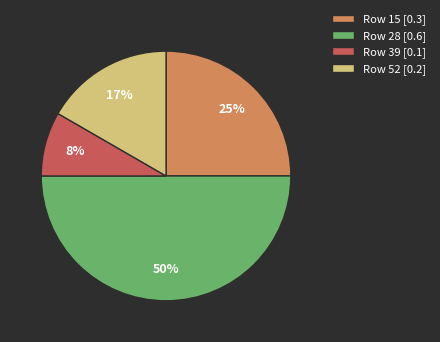

To the nearest percent, what is the difference between the largest and smallest slice percentages?

42%